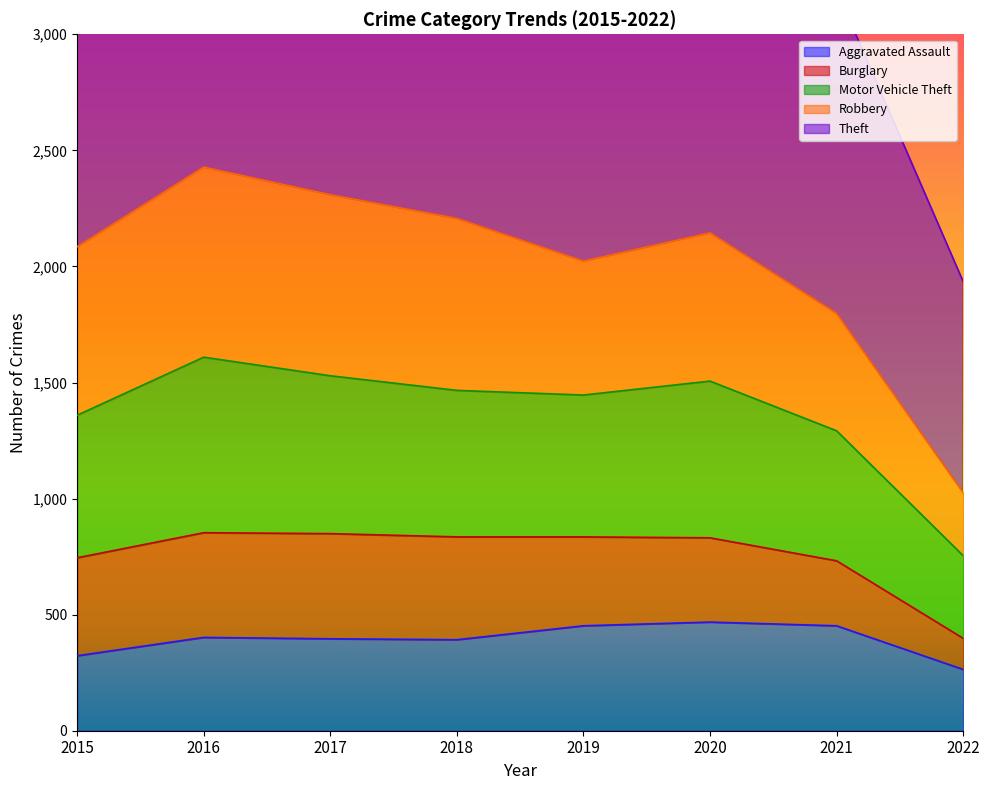

The Aggravated Assault series shows 264 at 2022. True or false?

True